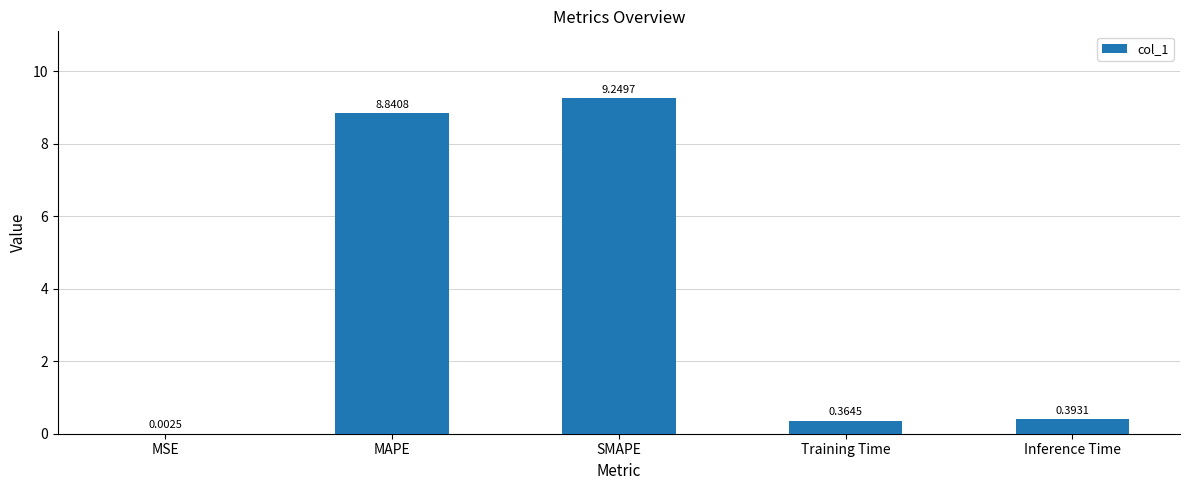

Where is the data nearest to the value 4?

Inference Time